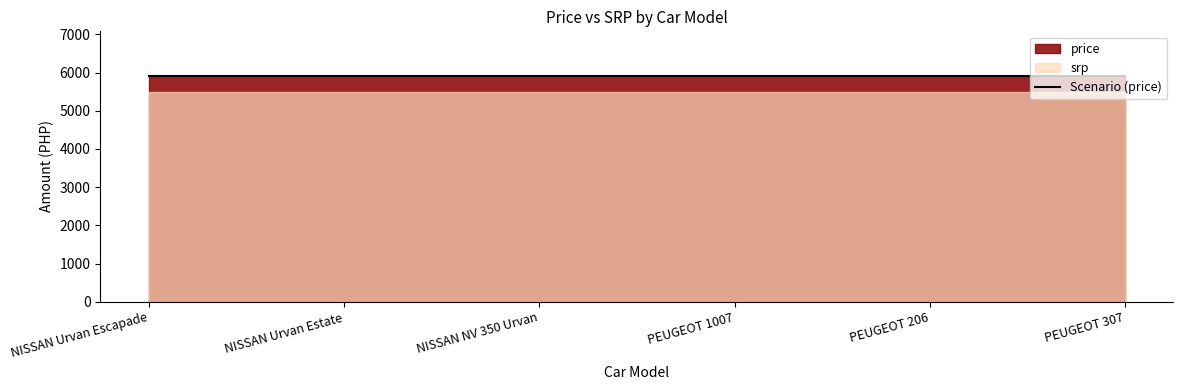

Which category has the highest value in the price series?

NISSAN Urvan Escapade